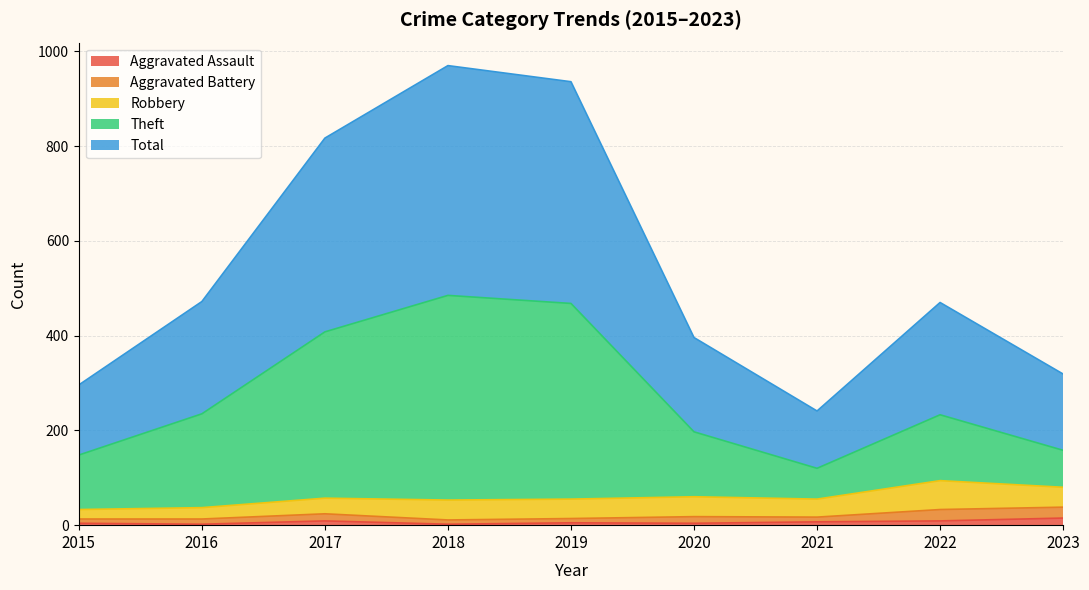

Is it true that Theft equals 468 at 2019?

True